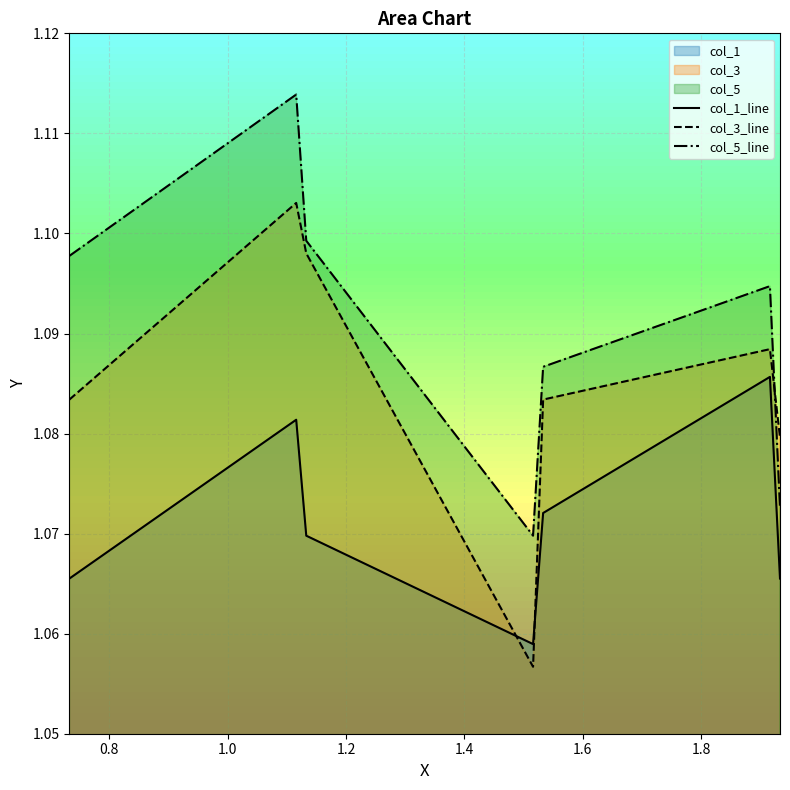

What is the sum of all col_5_line values?

7.6